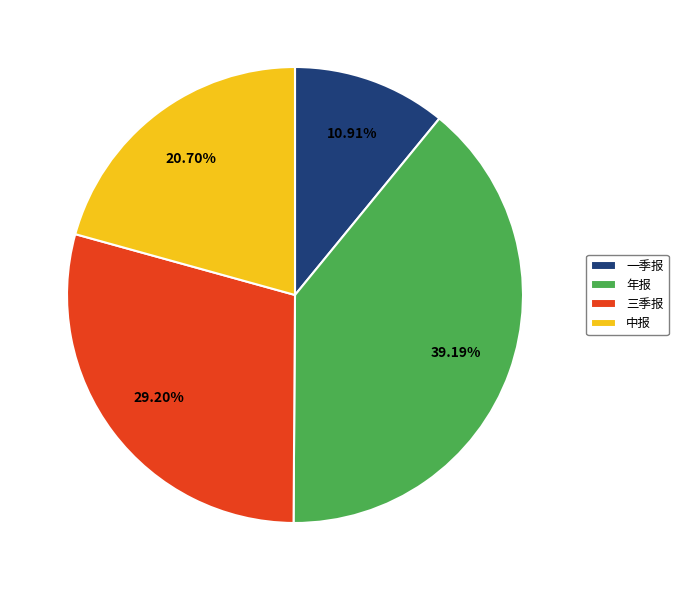

What percentage is the 中报 slice, to the nearest percent?

21%